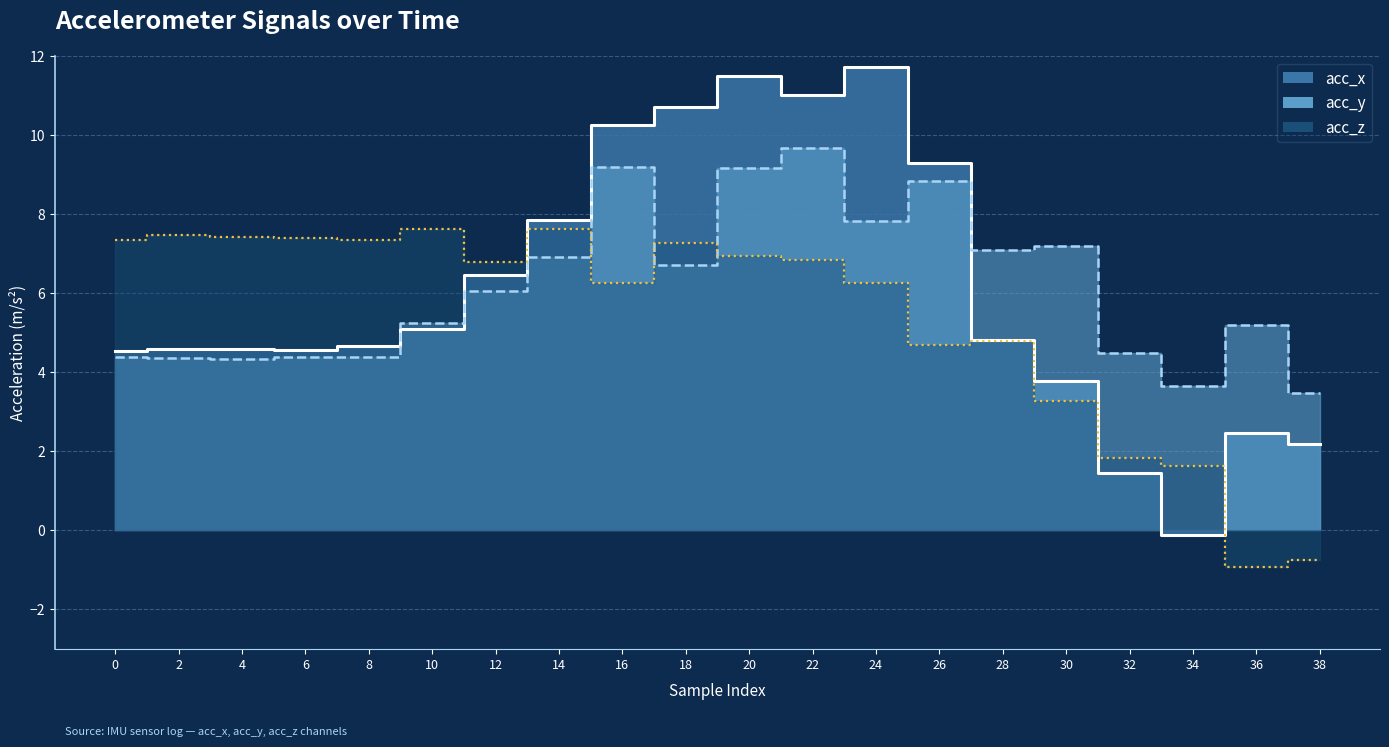

Does the chart display data point markers on the line(s)?

No